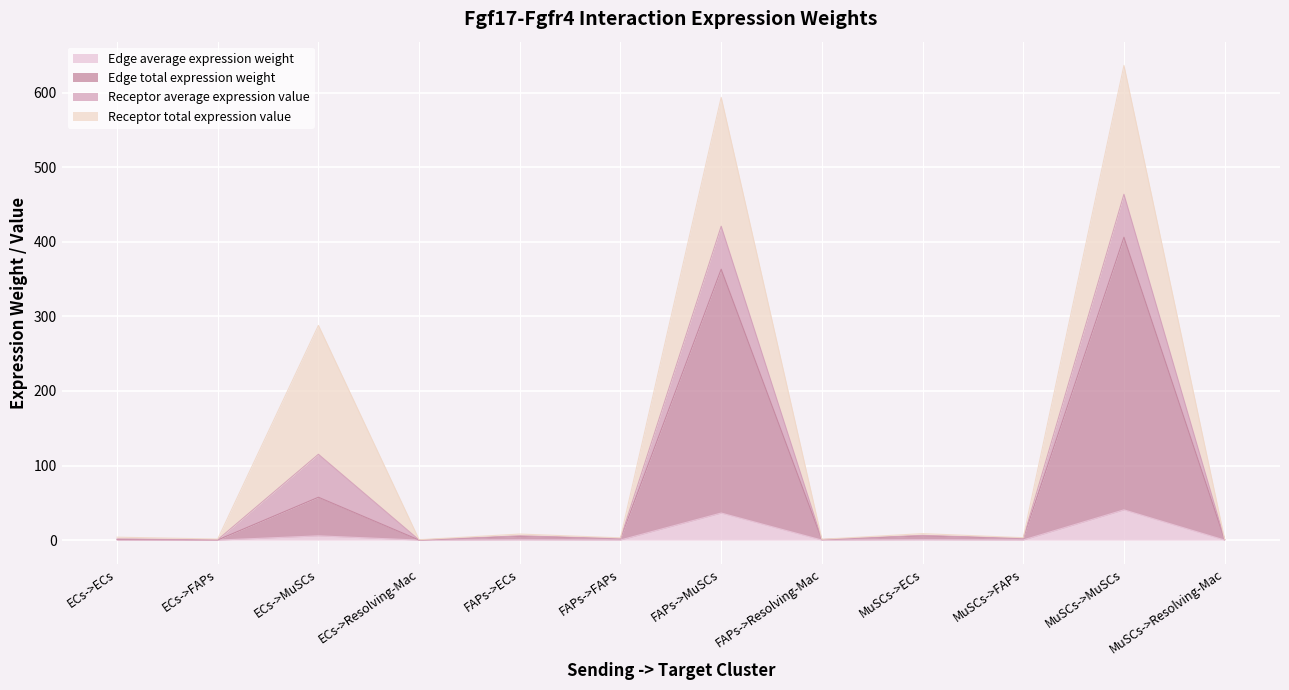

How many data points in Edge average expression weight are less than 2?

6